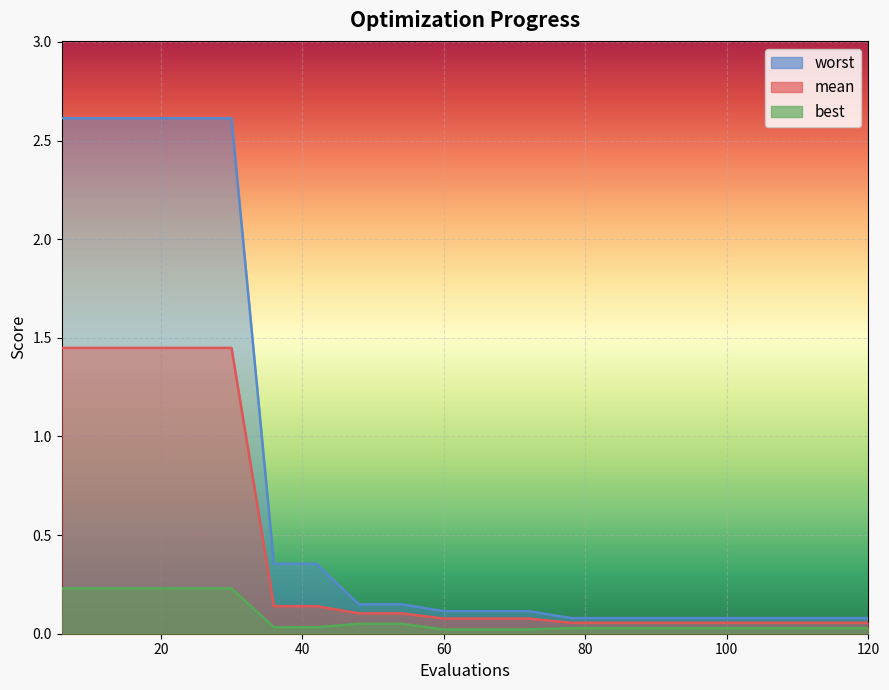

The worst series shows 0.4 at 36. True or false?

True